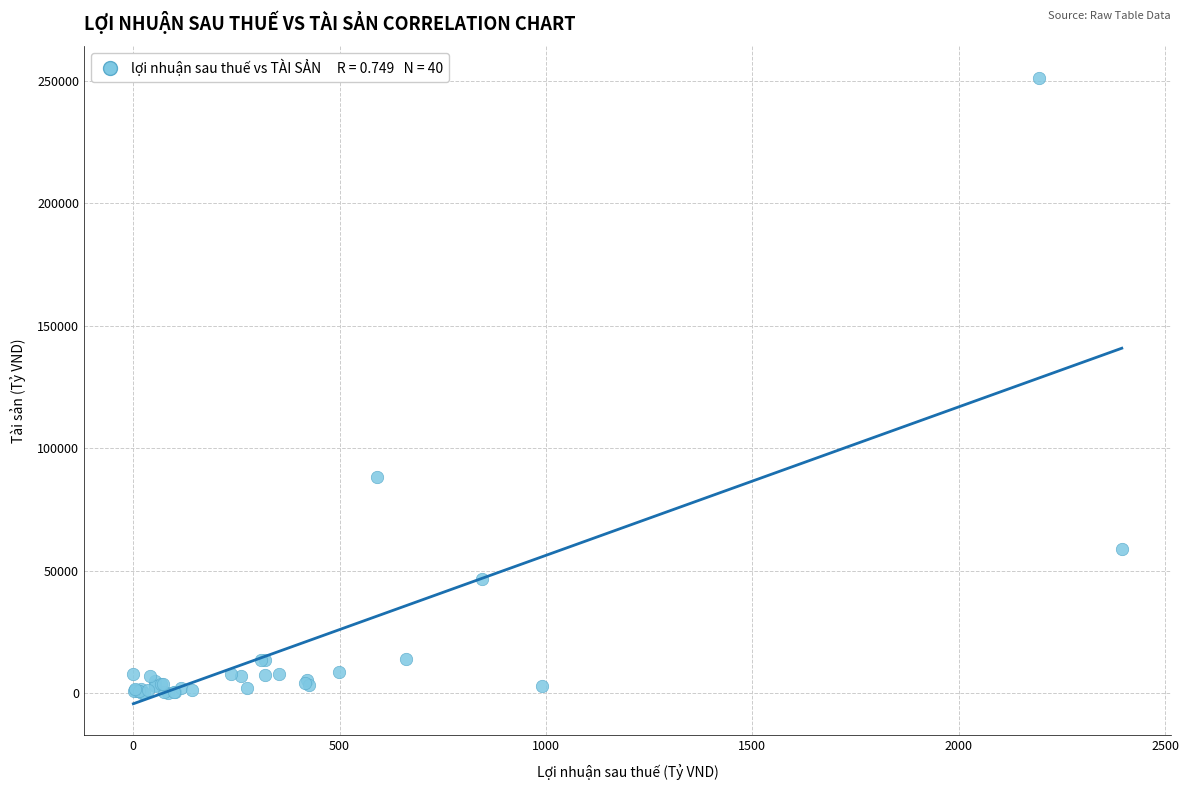

What Y value in the scatter plot is closest to 125771?

88386.9